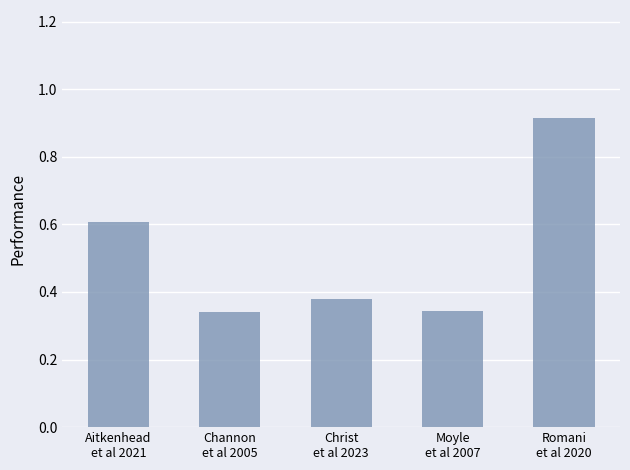

Count the values in the range 0 to 1.

5